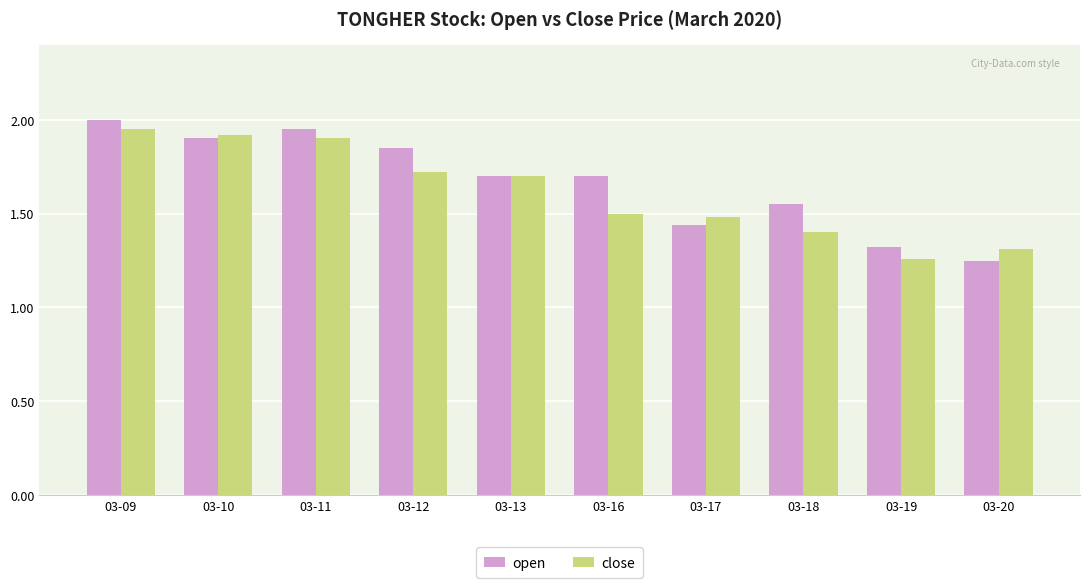

At which category is the sum across all series the highest?

03-09